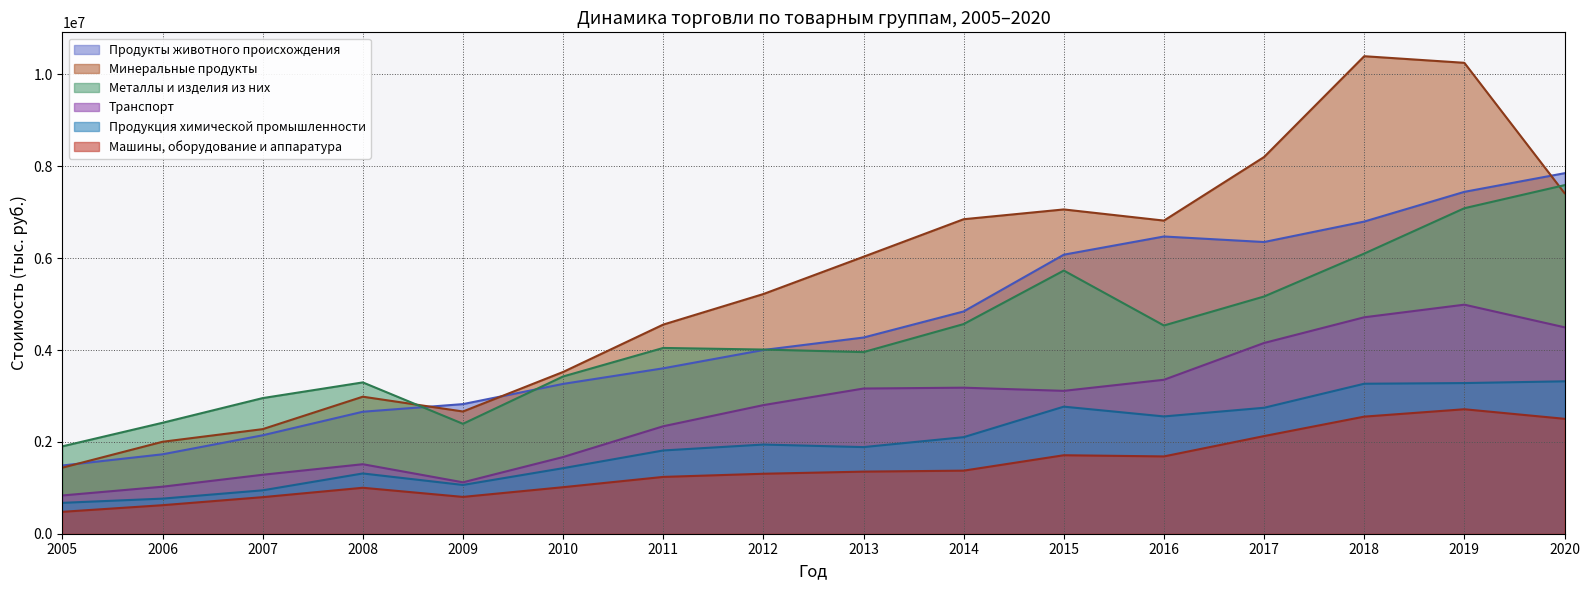

Between 2009 and 2017, which series saw the biggest shift?

Минеральные продукты